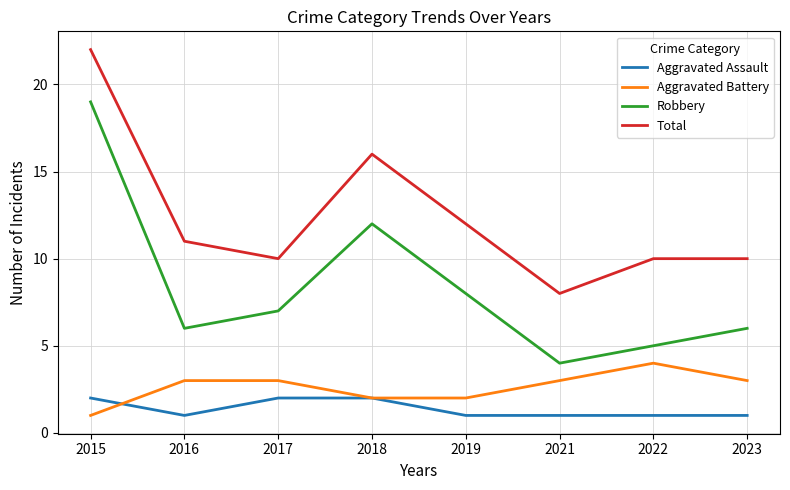

Reading left to right, list all the values displayed in this chart.

Aggravated Assault: 2015=2	2016=1	2017=2	2018=2	2019=1	2021=1	2022=1	2023=1
Aggravated Battery: 2015=1	2016=3	2017=3	2018=2	2019=2	2021=3	2022=4	2023=3
Robbery: 2015=19	2016=6	2017=7	2018=12	2019=8	2021=4	2022=5	2023=6
Total: 2015=22	2016=11	2017=10	2018=16	2019=12	2021=8	2022=10	2023=10